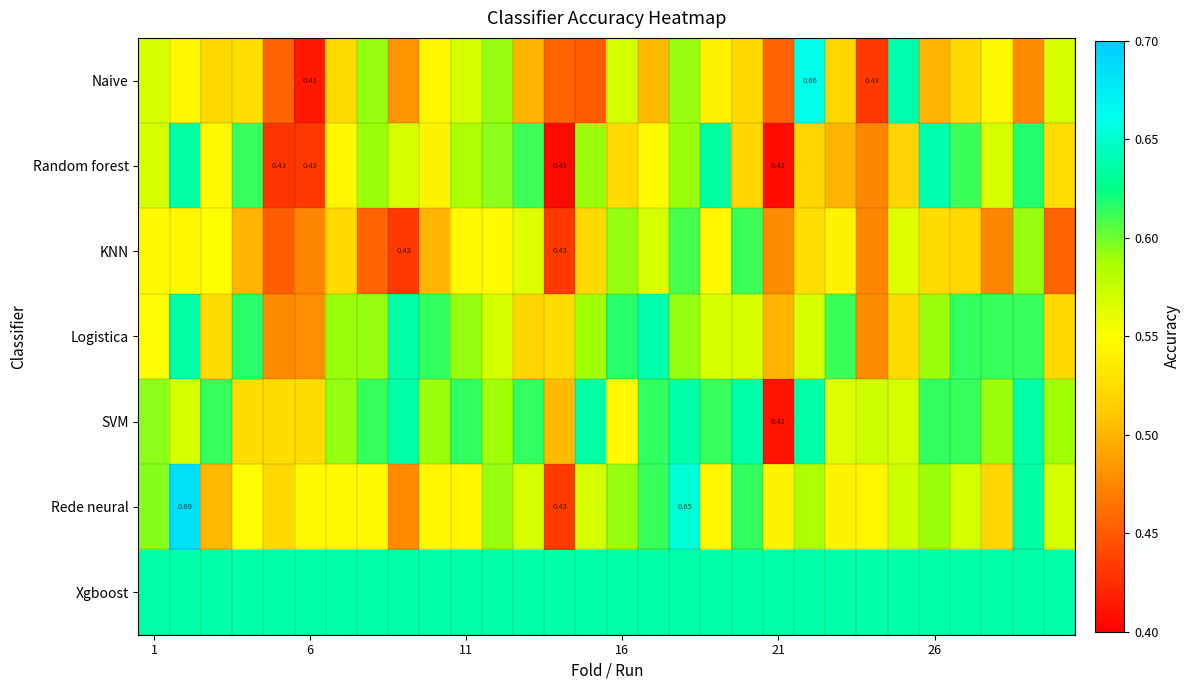

What is the sum of all Logistica values?

17.1